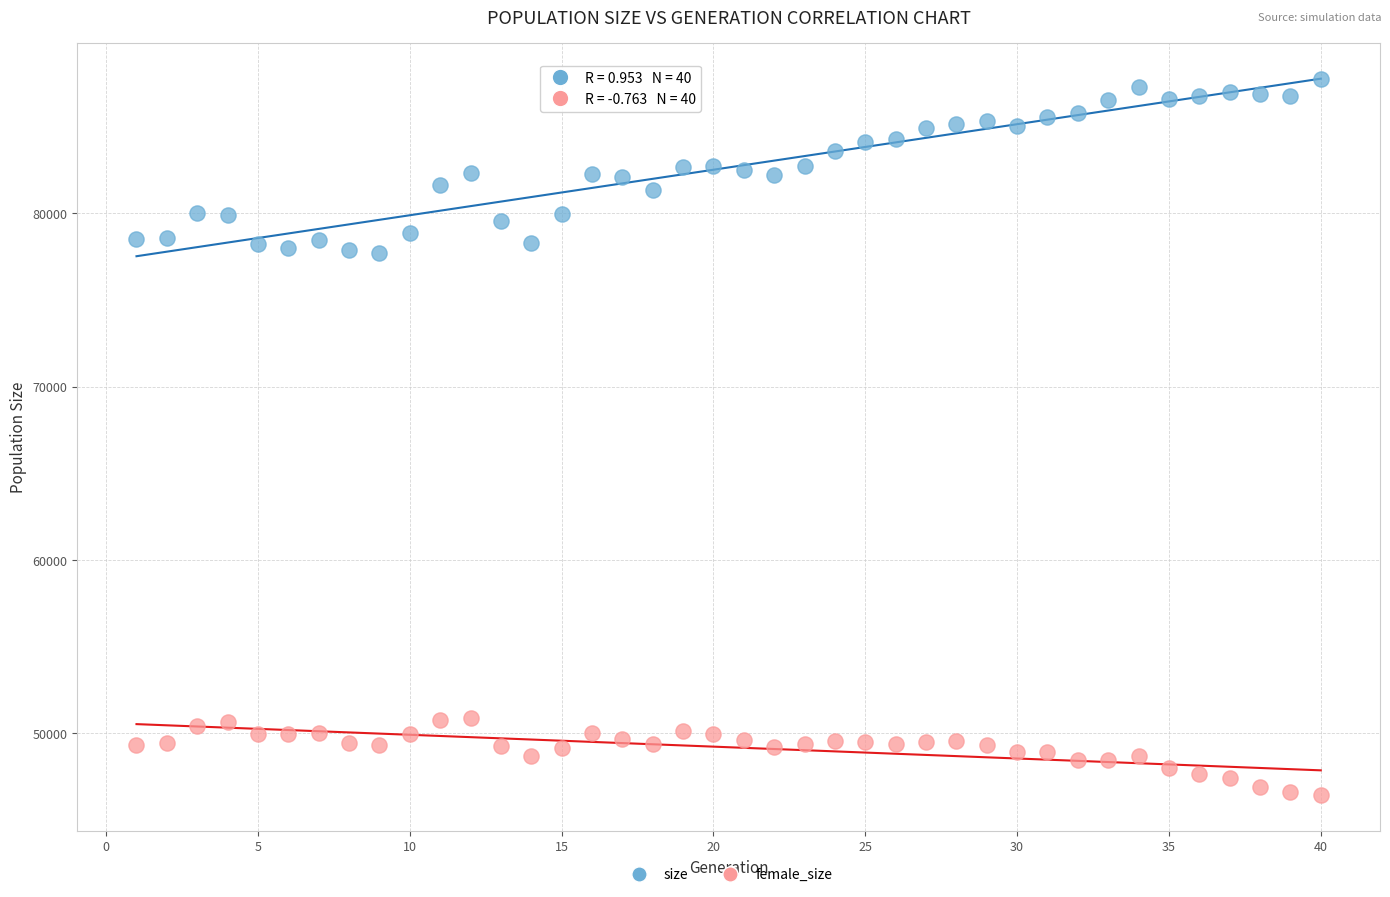

Which series reaches the minimum Y coordinate?

female_size